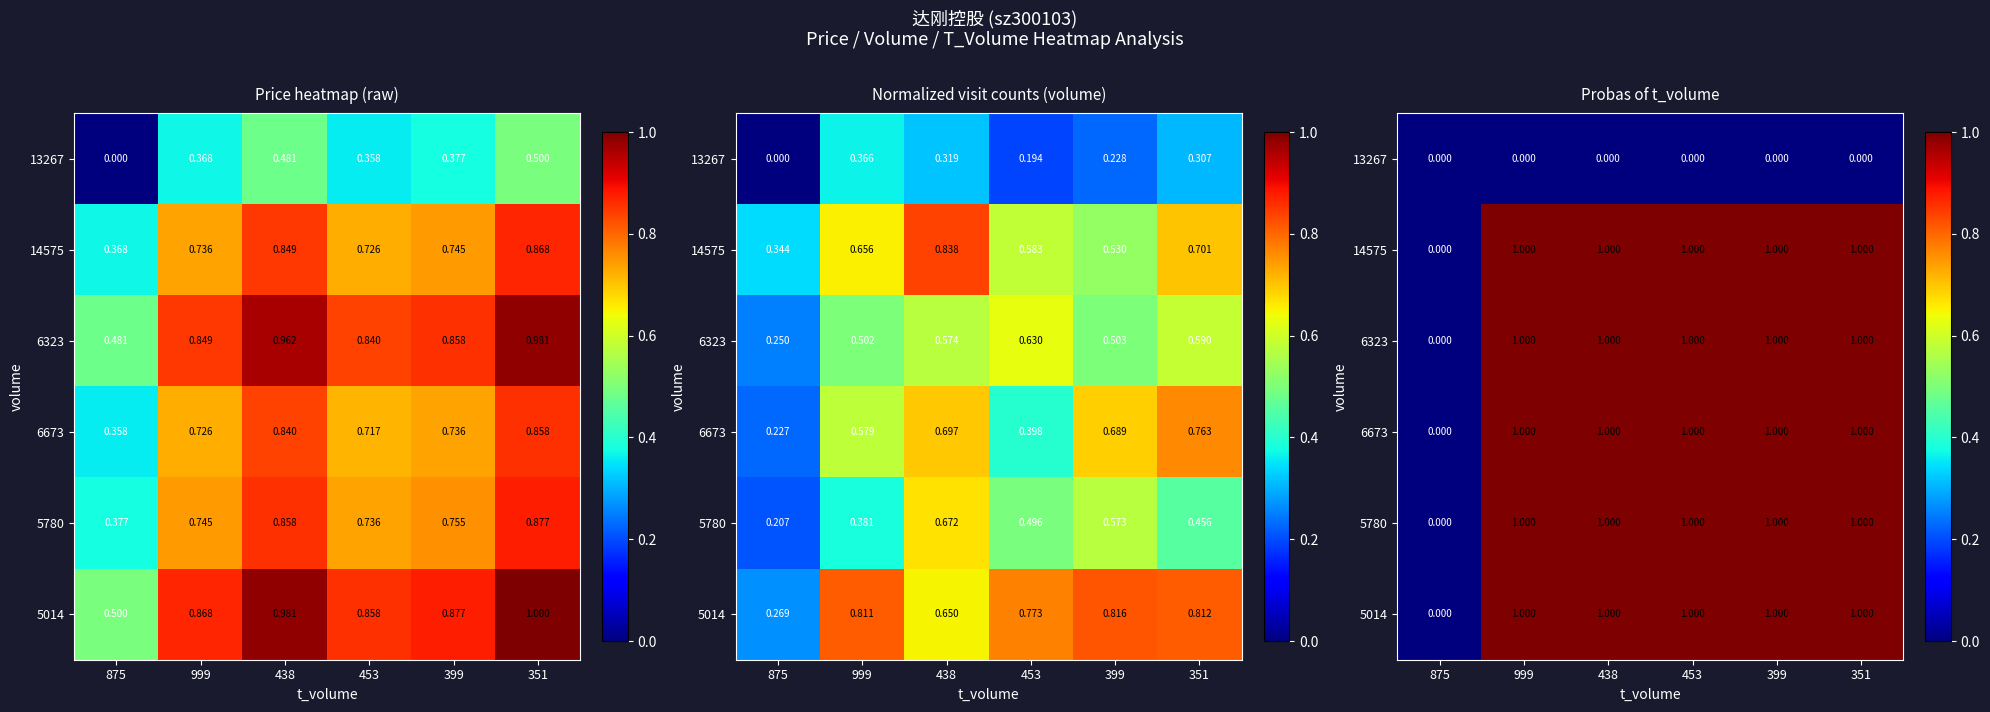

What is the total value across all series at 999?

5